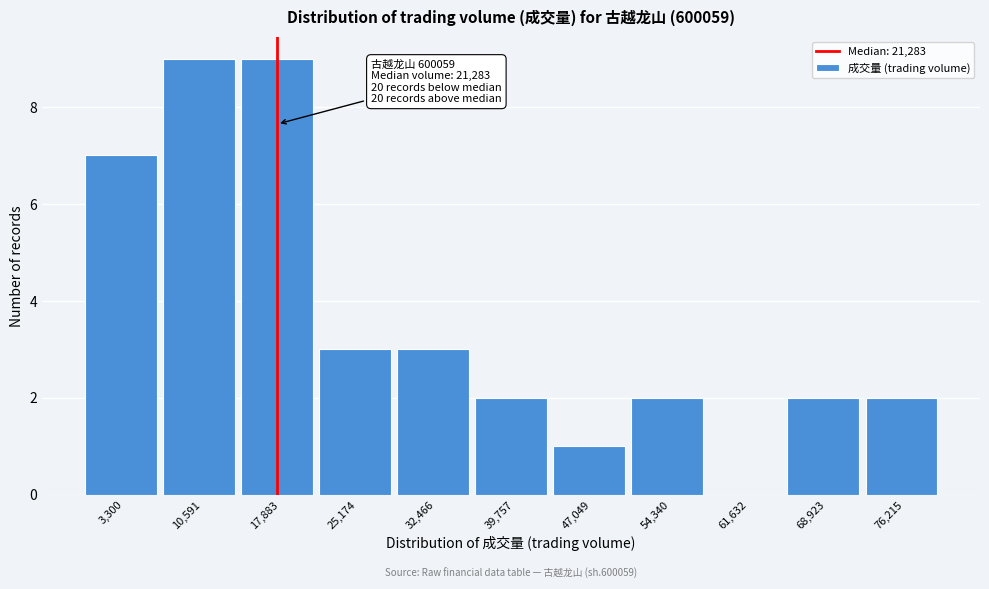

Reading right to left, transcribe all the data shown in this chart.

76,215=2	68,923=2	61,632=0	54,340=2	47,049=1	39,757=2	32,466=3	25,174=3	17,883=9	10,591=9	3,300=7